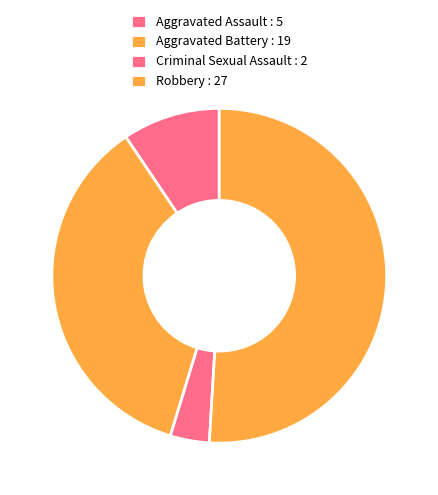

Is Robbery the majority of the pie?

Yes